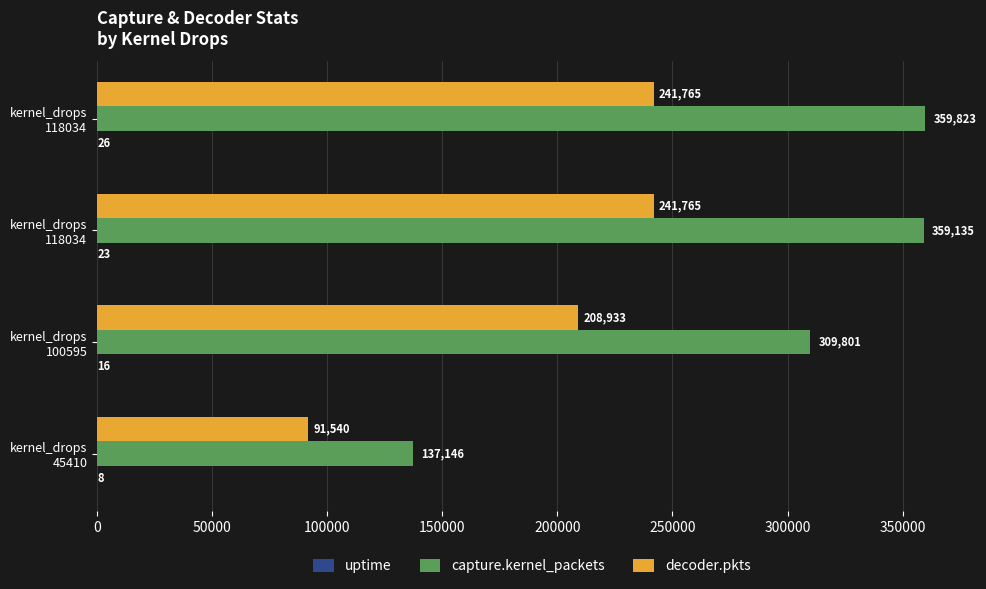

Count the number of data series in this chart.

3